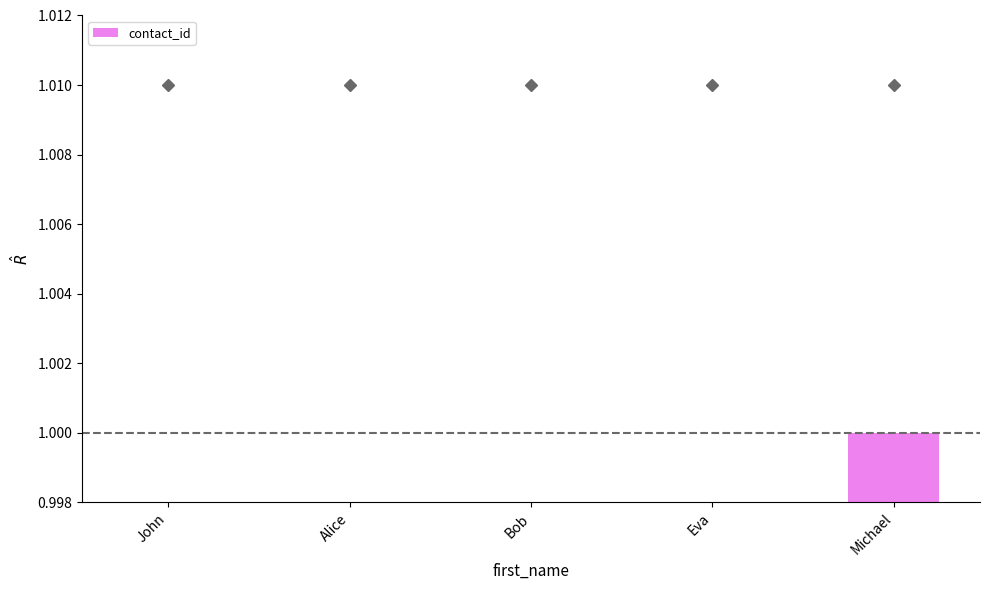

The value at Michael is 1.0. True or false?

True